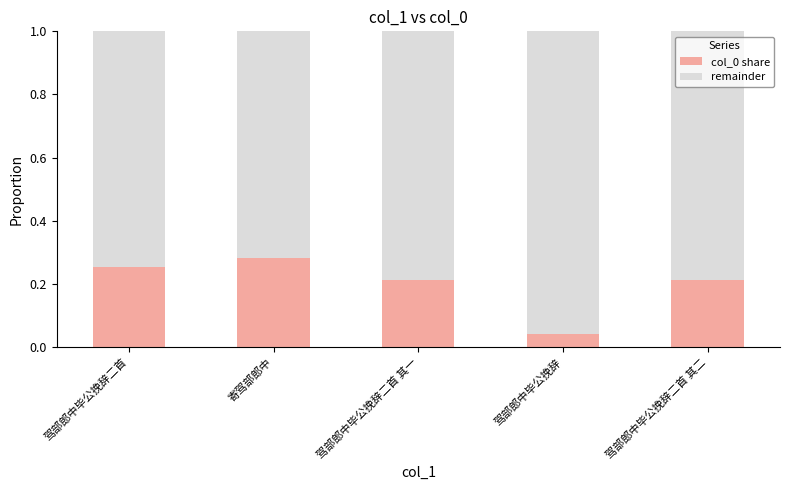

Is it true that col_0 share equals 0.4 at 驾部郎中毕公挽辞二首?

False